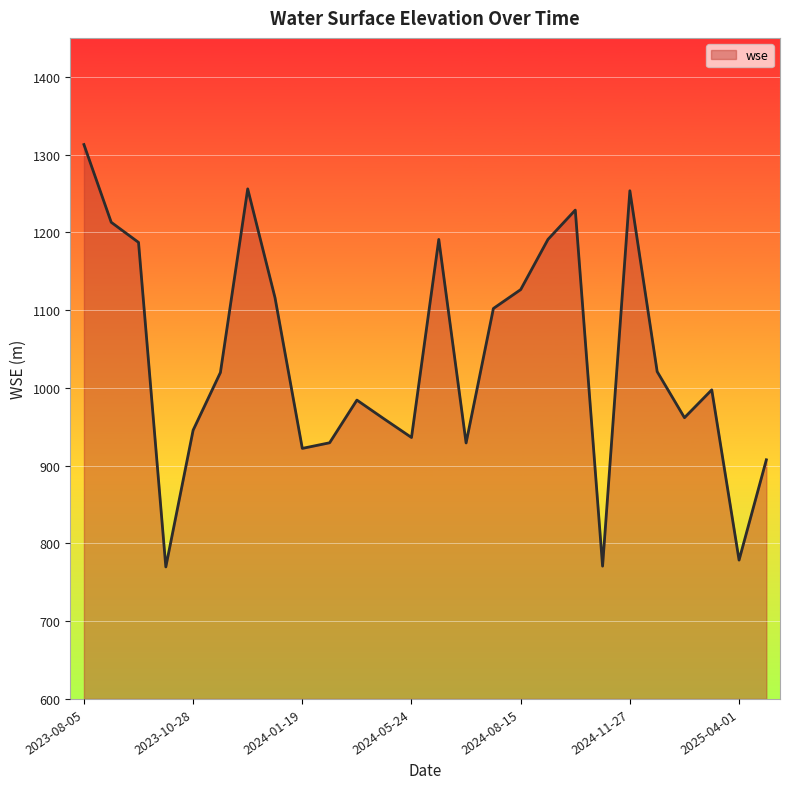

What is the sum of all values?

27009.7